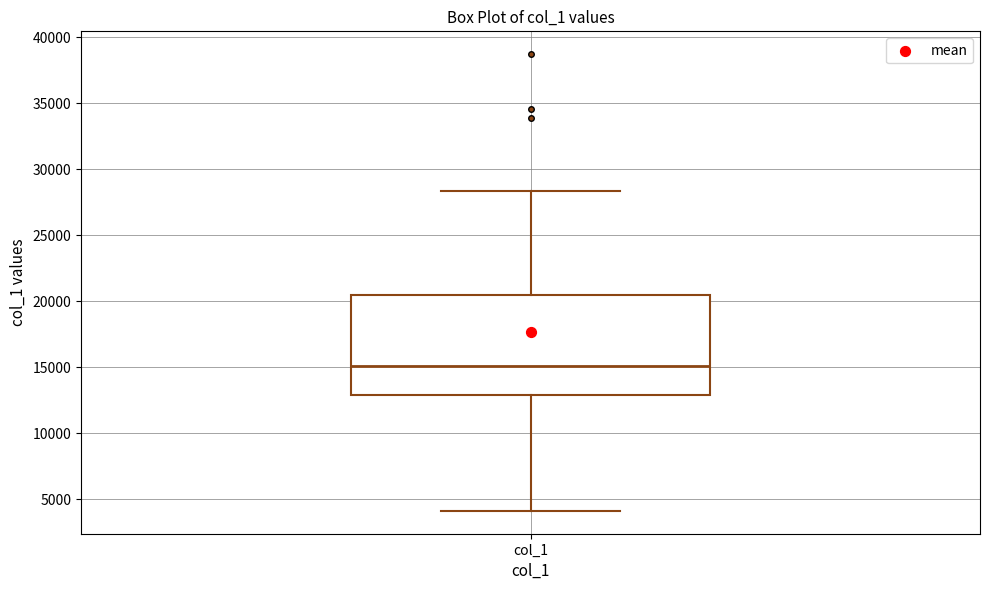

Where does the lower whisker of the box for col_1 end on the y-axis? The values are not printed on the chart, so give them approximately, as read against the axis.

4000